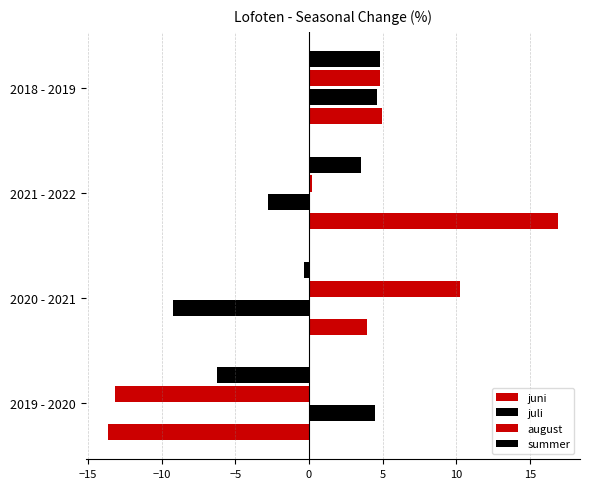

How many positive values does the juni series have?

3